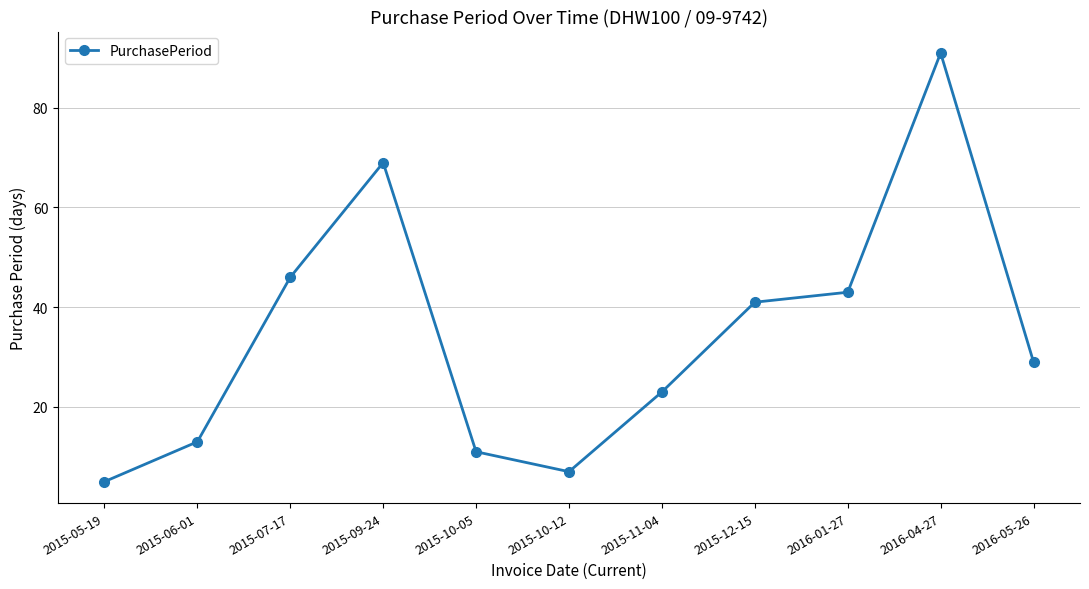

What is the label of the 4th point from the right?

2015-12-15